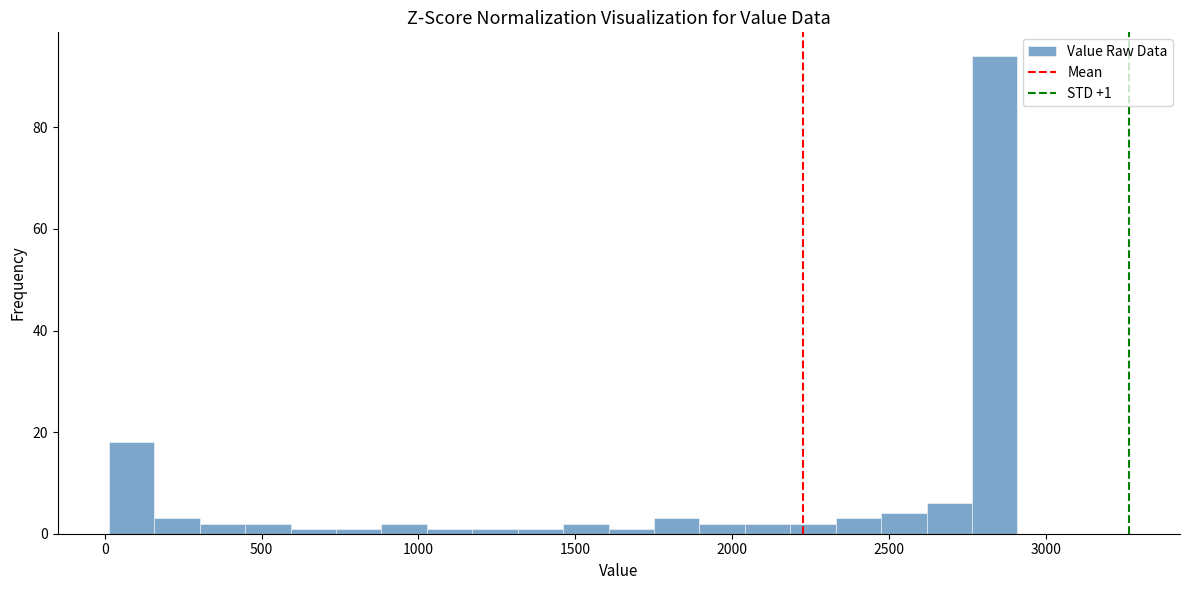

Around what value on the x-axis is the tallest bar? Give the approximate position of its centre, as read against the axis.

2850